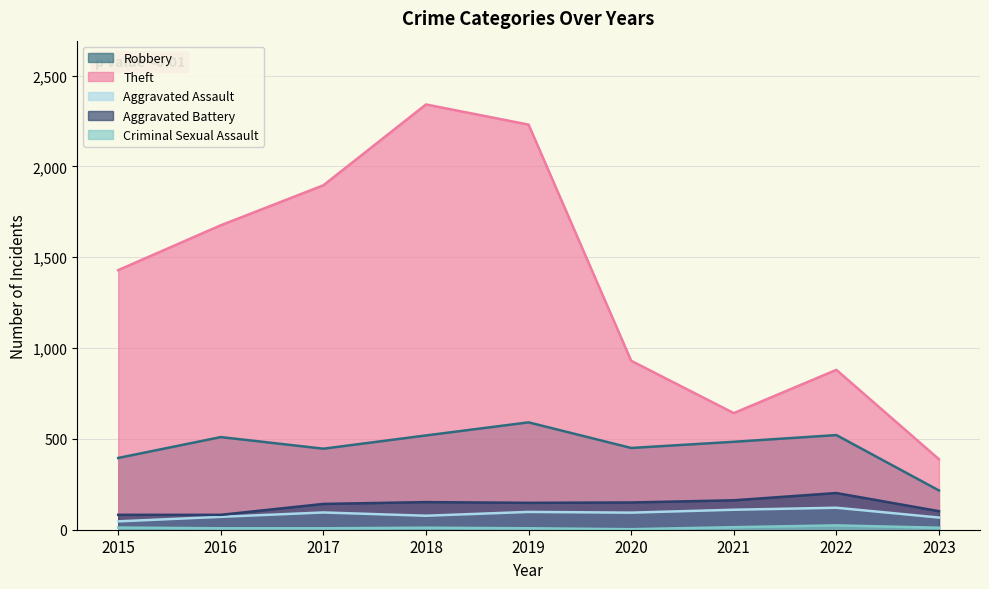

At which category is the sum across all series the highest?

2018